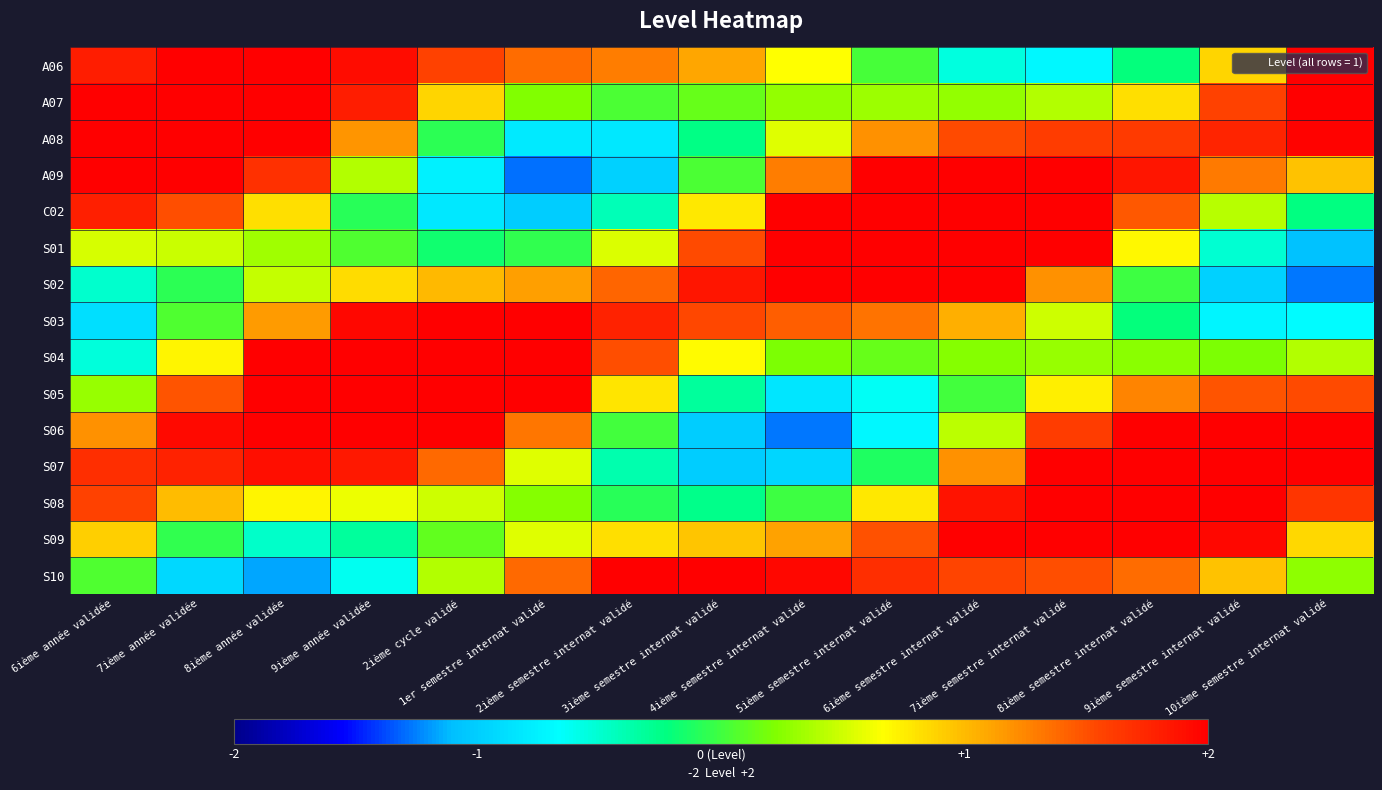

What is the spread (max minus min) of values at 3ième semestre internat validé?

3.0